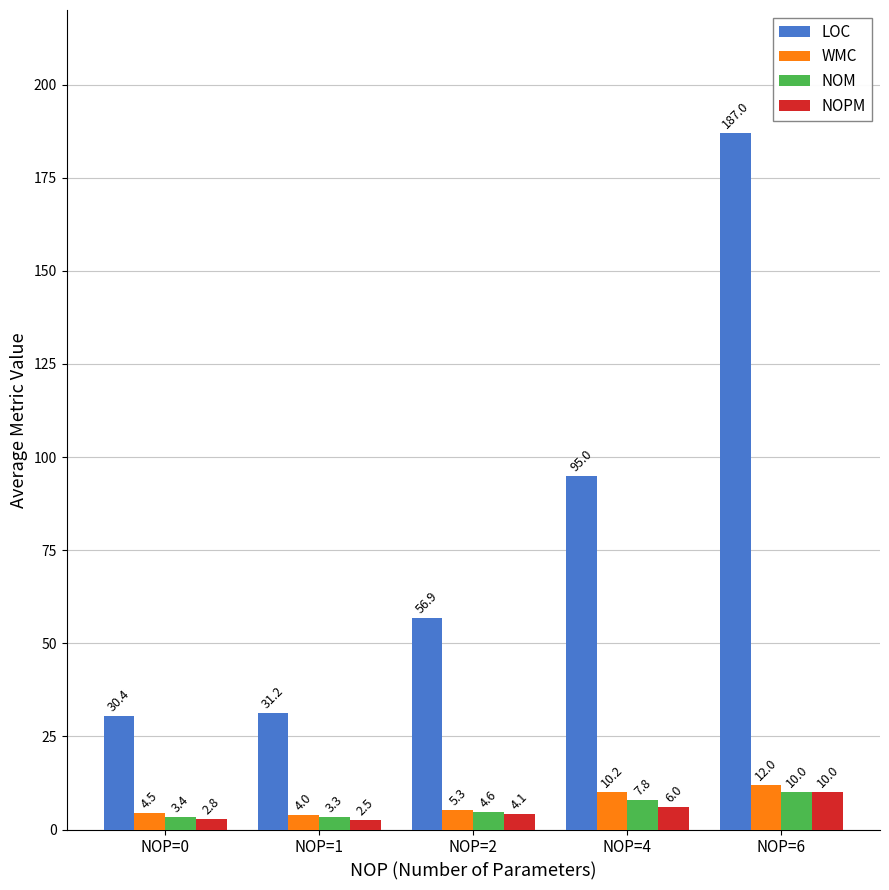

How many values in the NOM series are below 4?

2